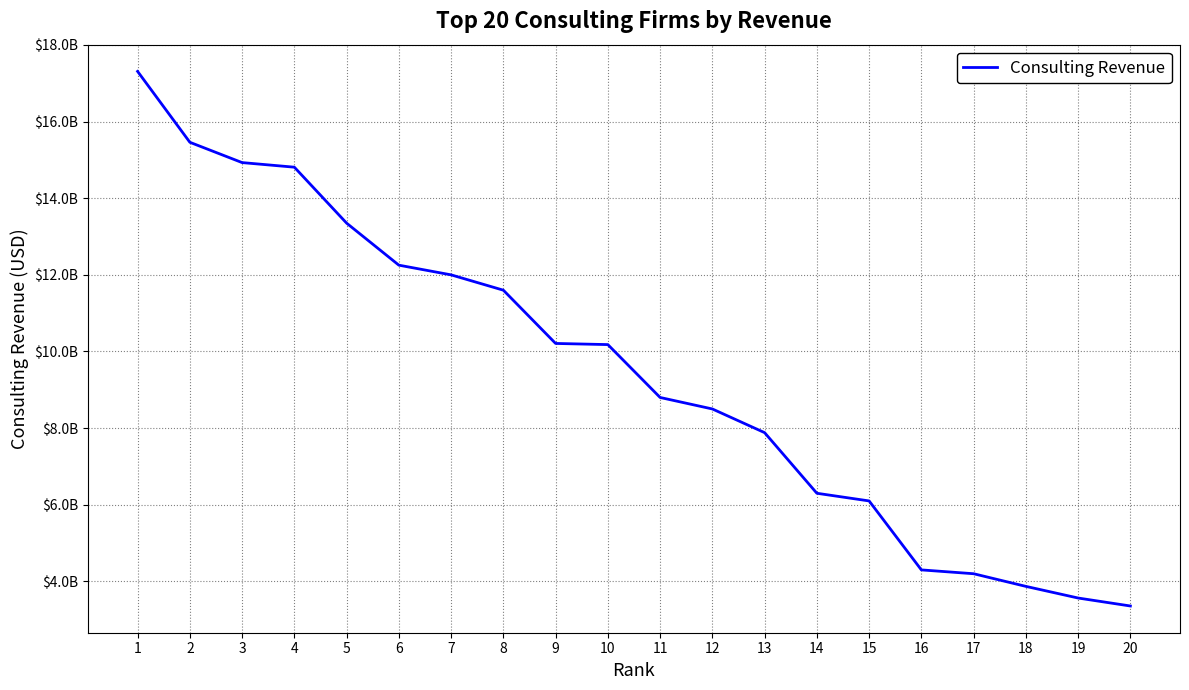

Does the chart display data point markers on the line(s)?

No